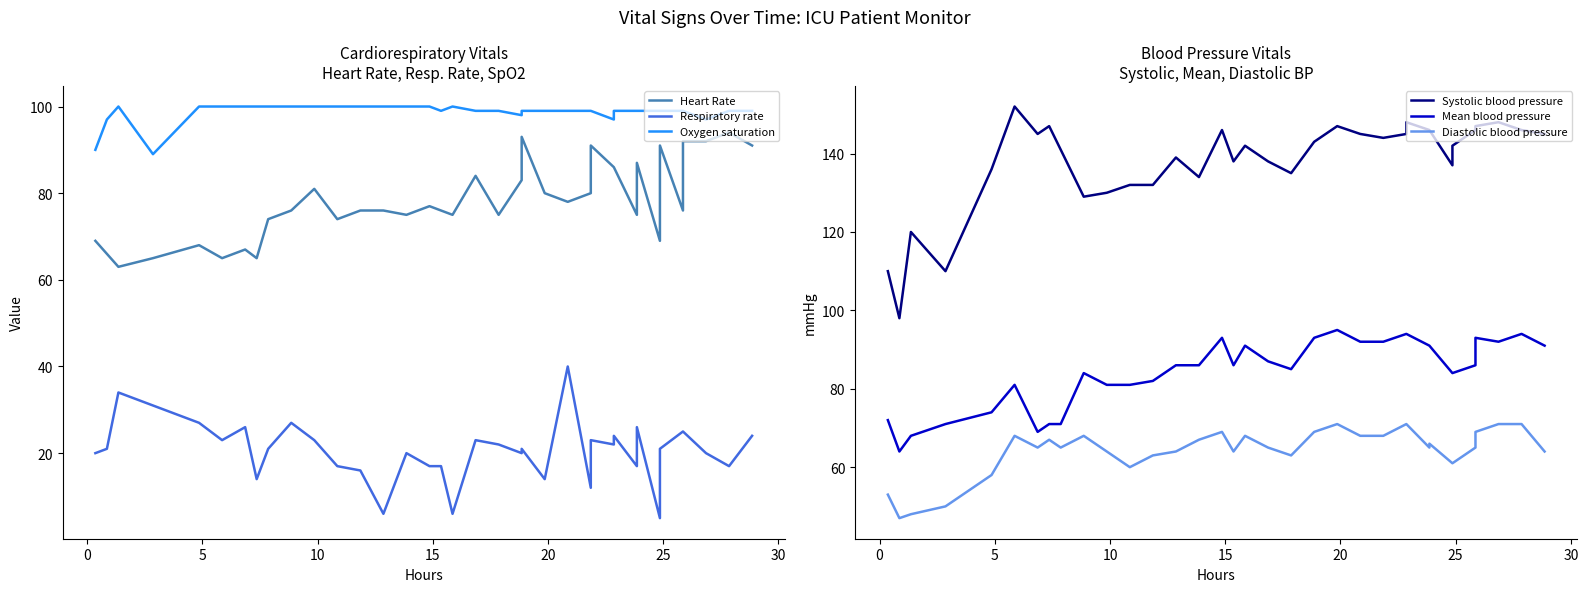

What is the value of the Heart Rate point at the 4th from the left?

65